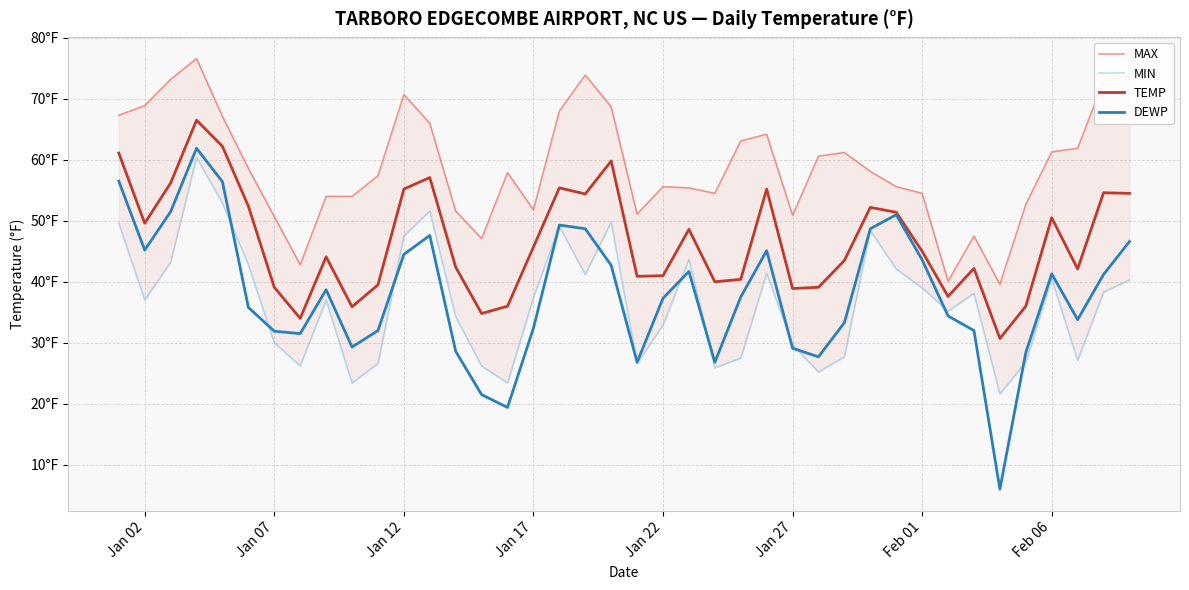

What is the value of the MIN point at the 17th from the left?

37.4